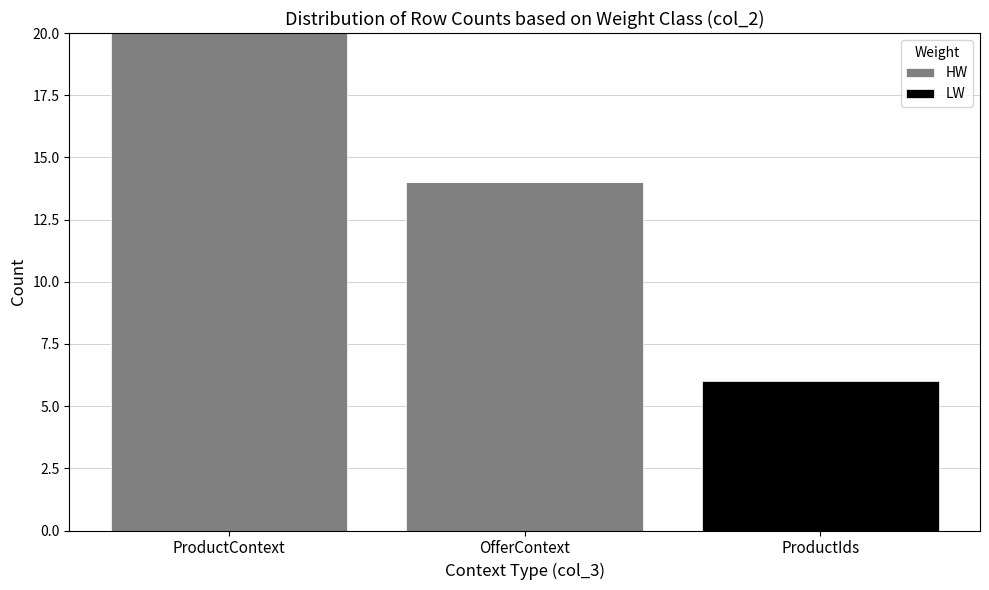

What is the maximum value for HW?

20